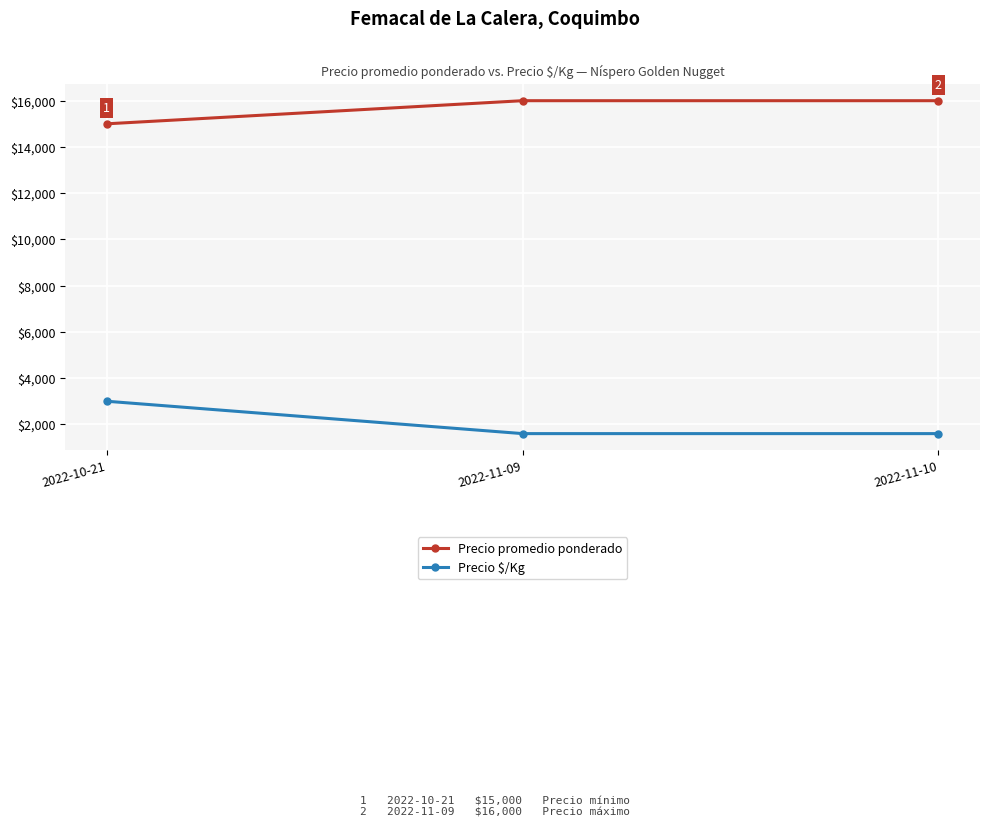

The value of Precio $/Kg at 2022-11-10 is 670. True or false?

False